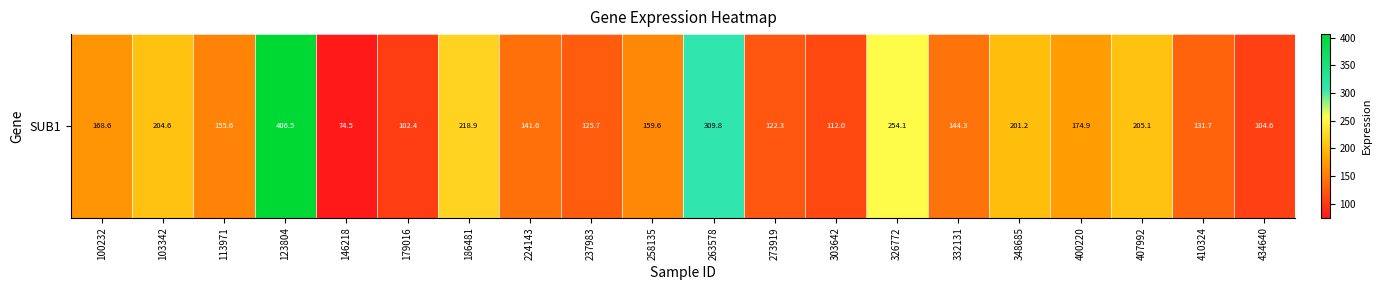

What is the average value?

175.9